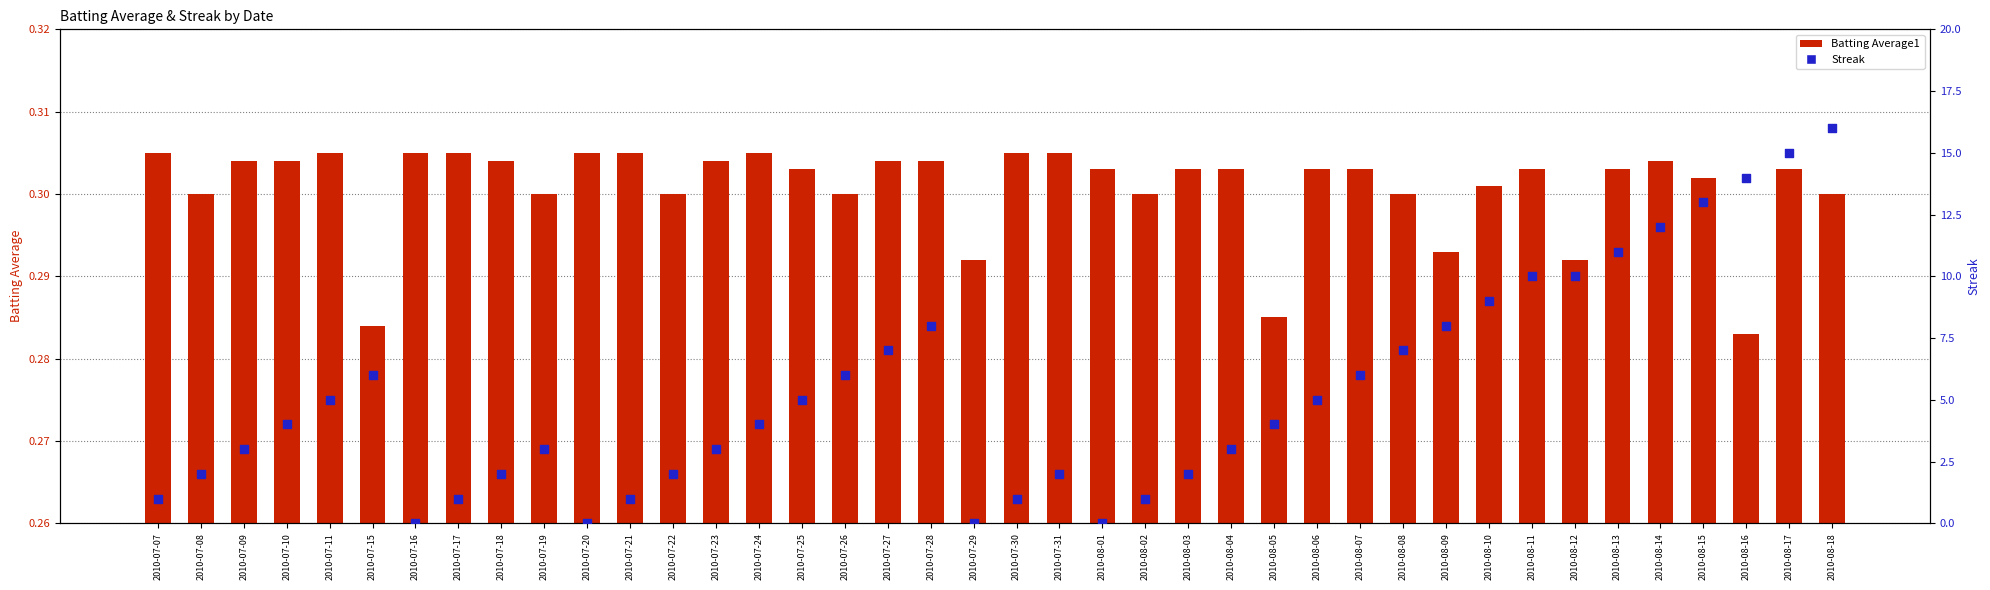

Which series has the largest Y range (max minus min)?

Streak